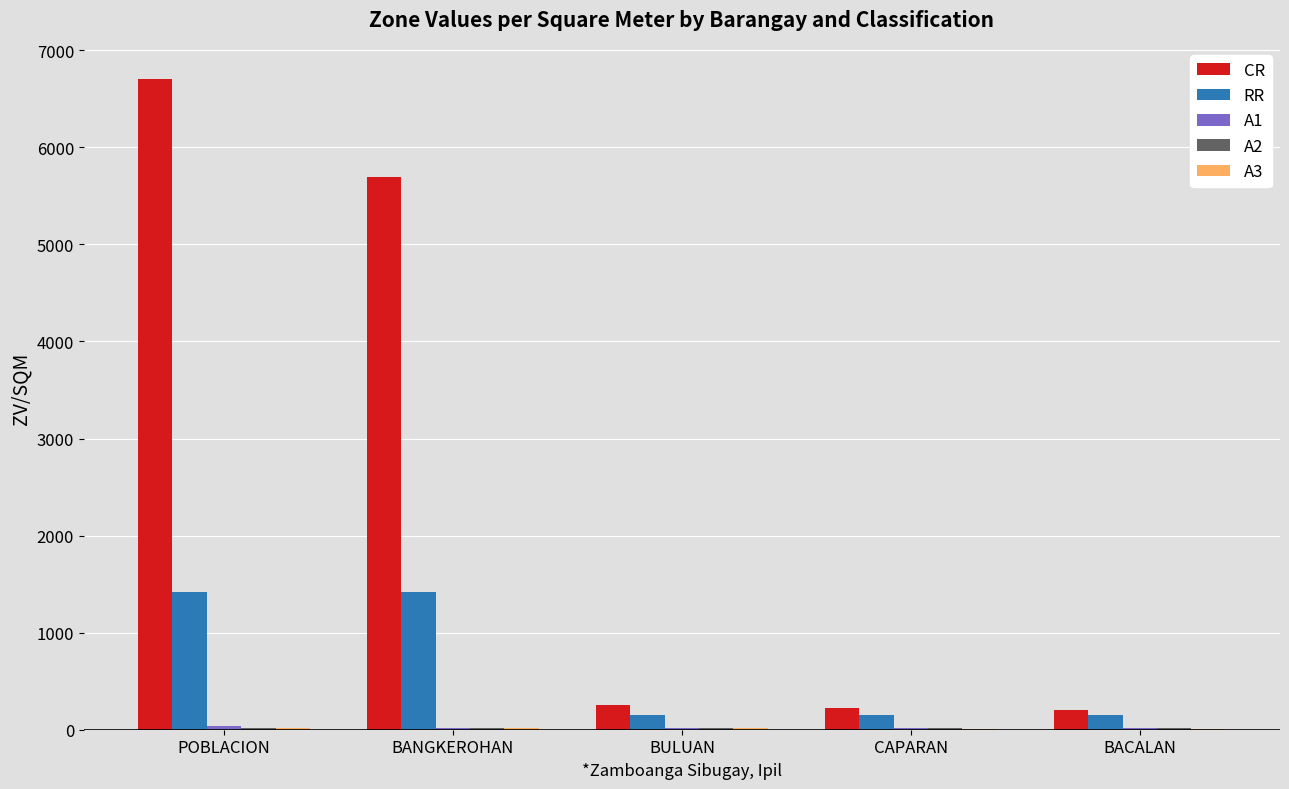

Between BANGKEROHAN and BACALAN, which series saw the biggest shift?

CR